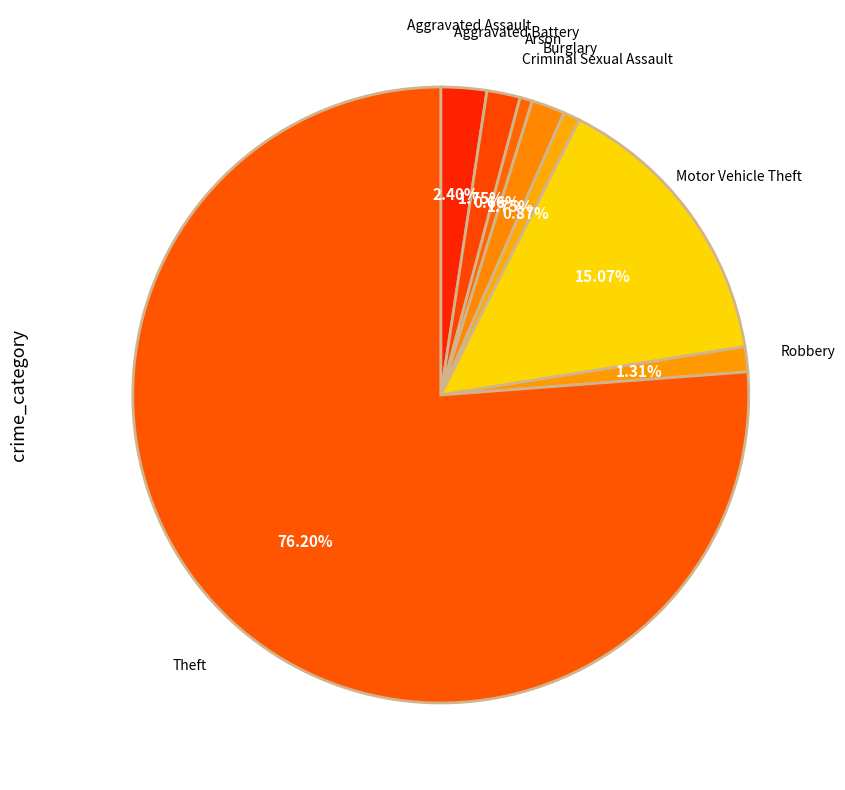

Count the number of slices in the pie.

8